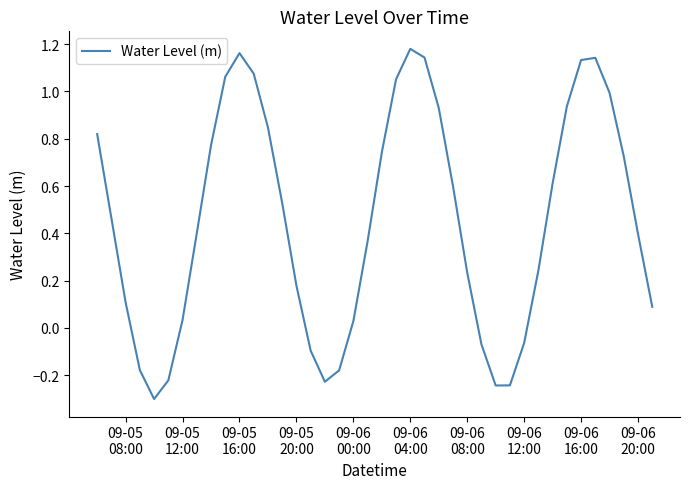

What is the smallest value displayed?

-0.3